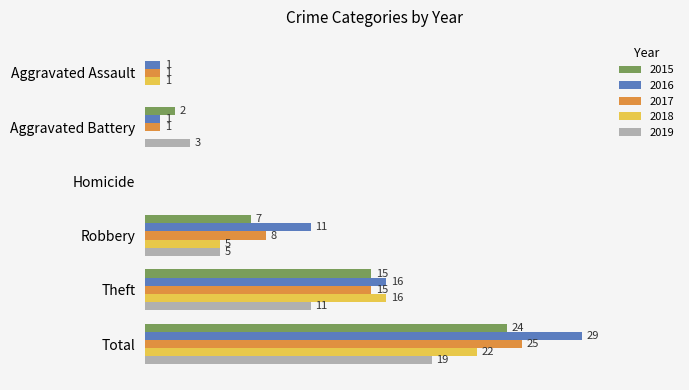

Is the value of 2019 at Aggravated Assault greater than the value of 2017 at Total?

No